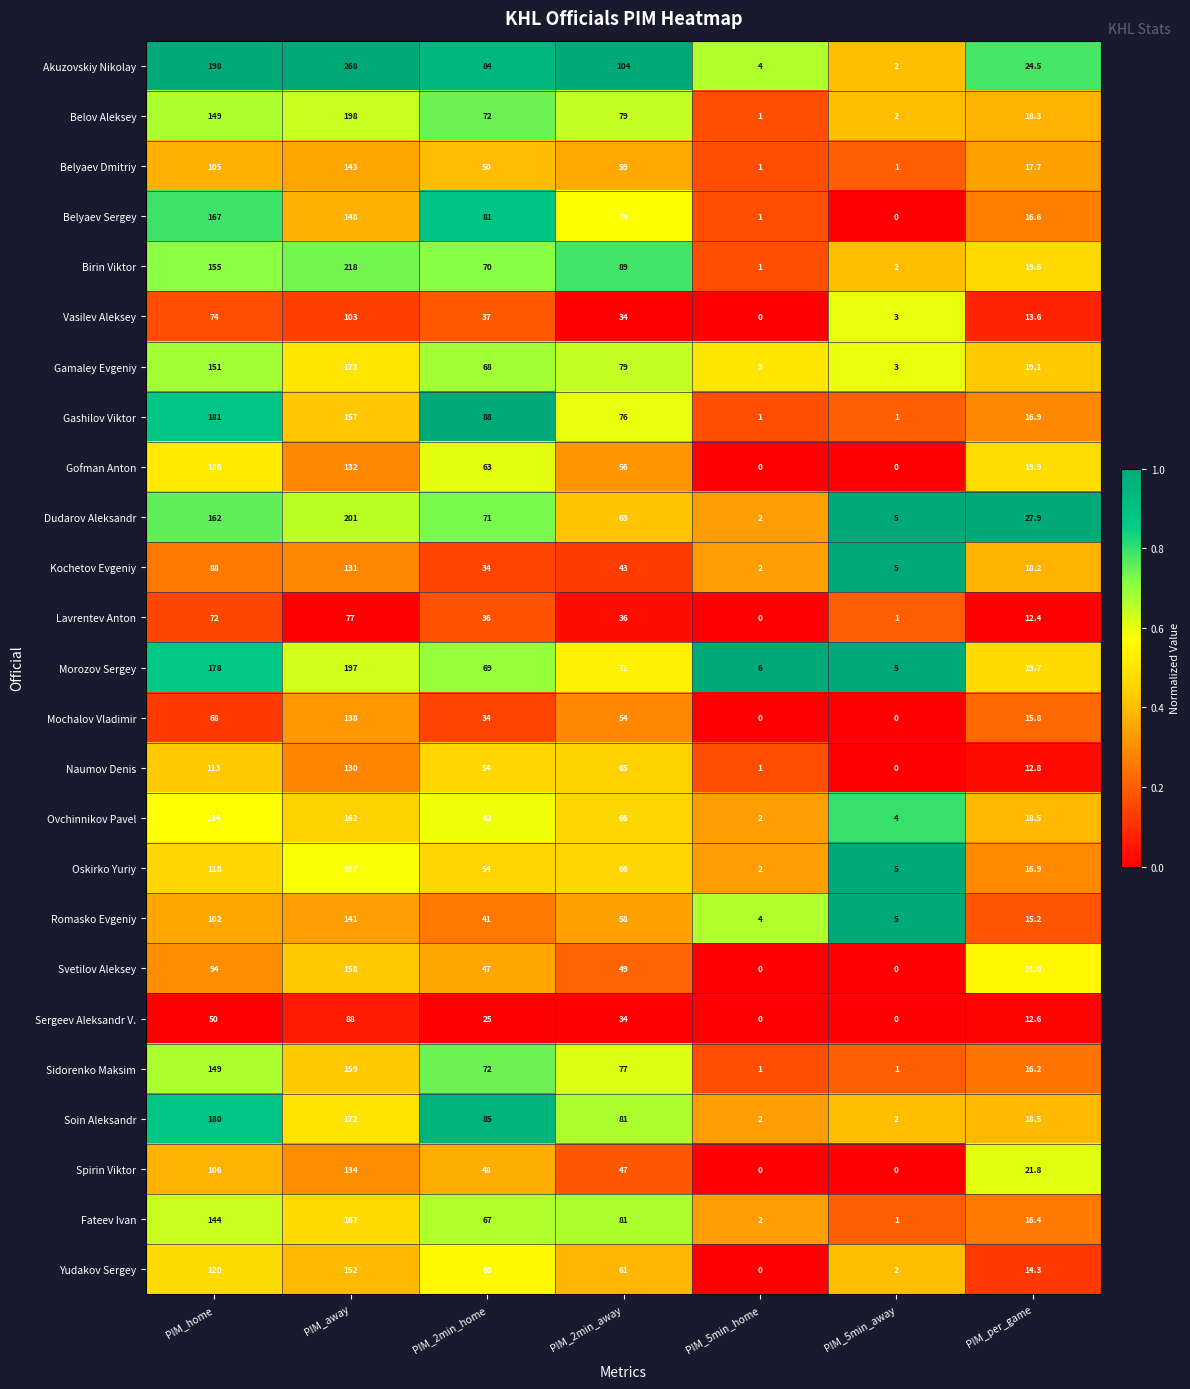

What is the difference between the Fateev Ivan values at PIM_5min_away and PIM_away?

166.0